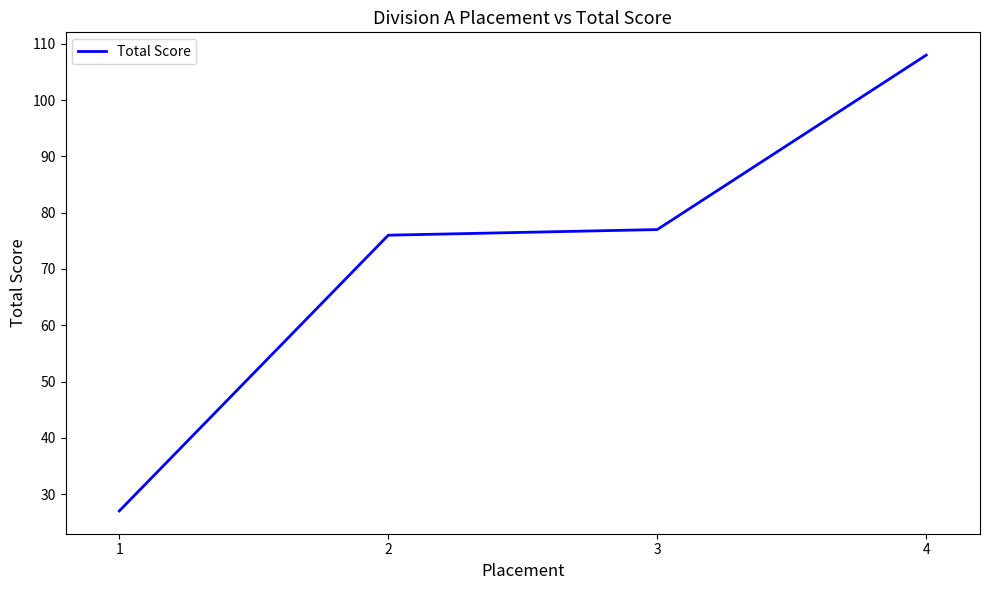

Rank the categories by value from lowest to highest.

1, 2, 3, 4